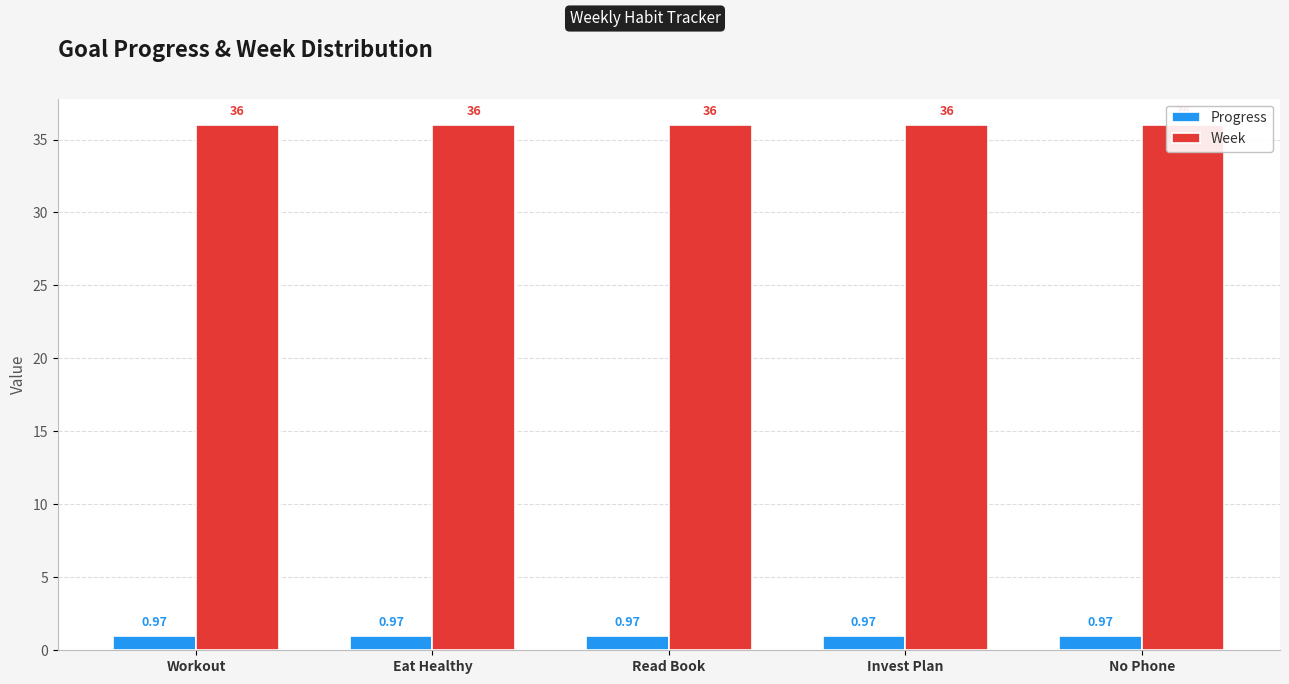

What position from the left is Read Book?

3